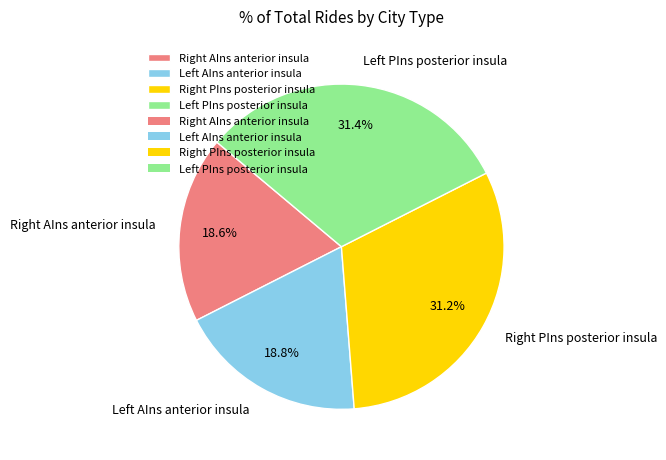

How many segments does this pie chart have?

4